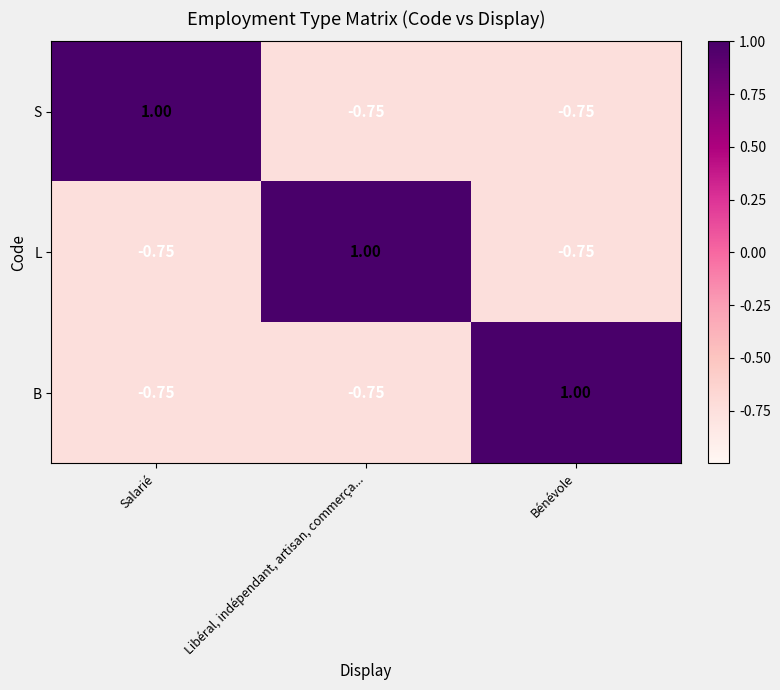

Where does the S series first go above 0?

Salarié